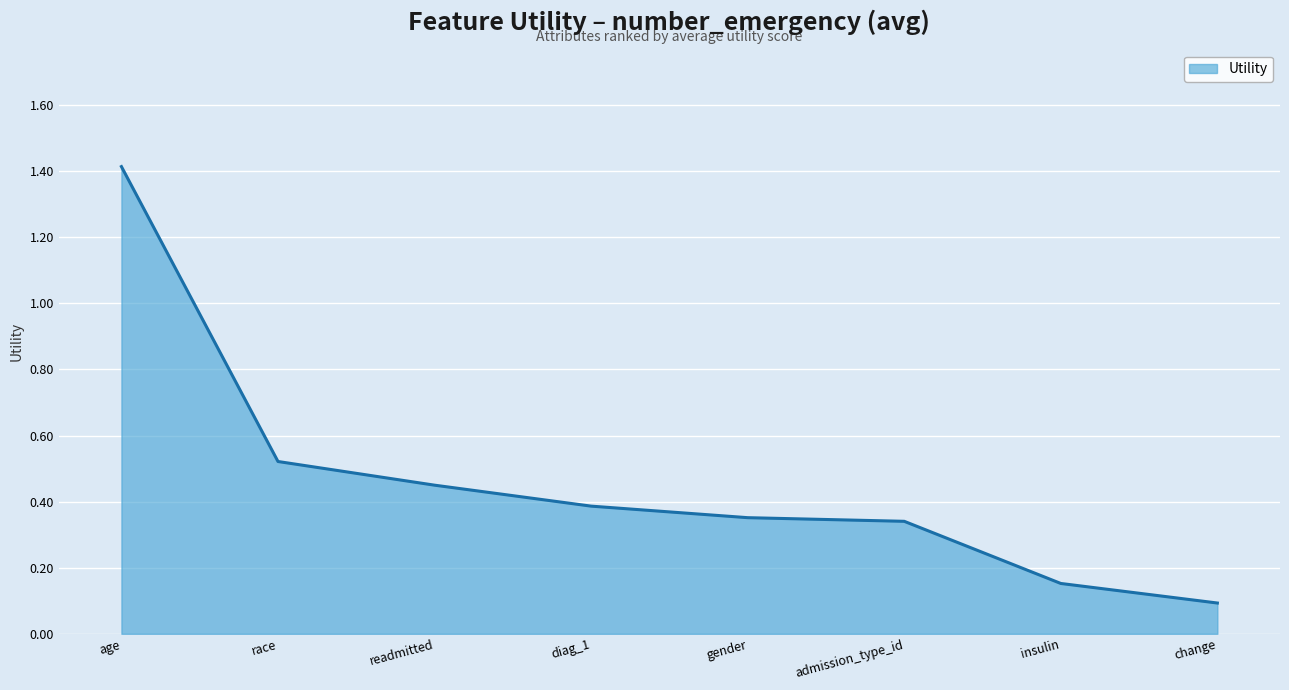

What is the sum of all values?

3.7